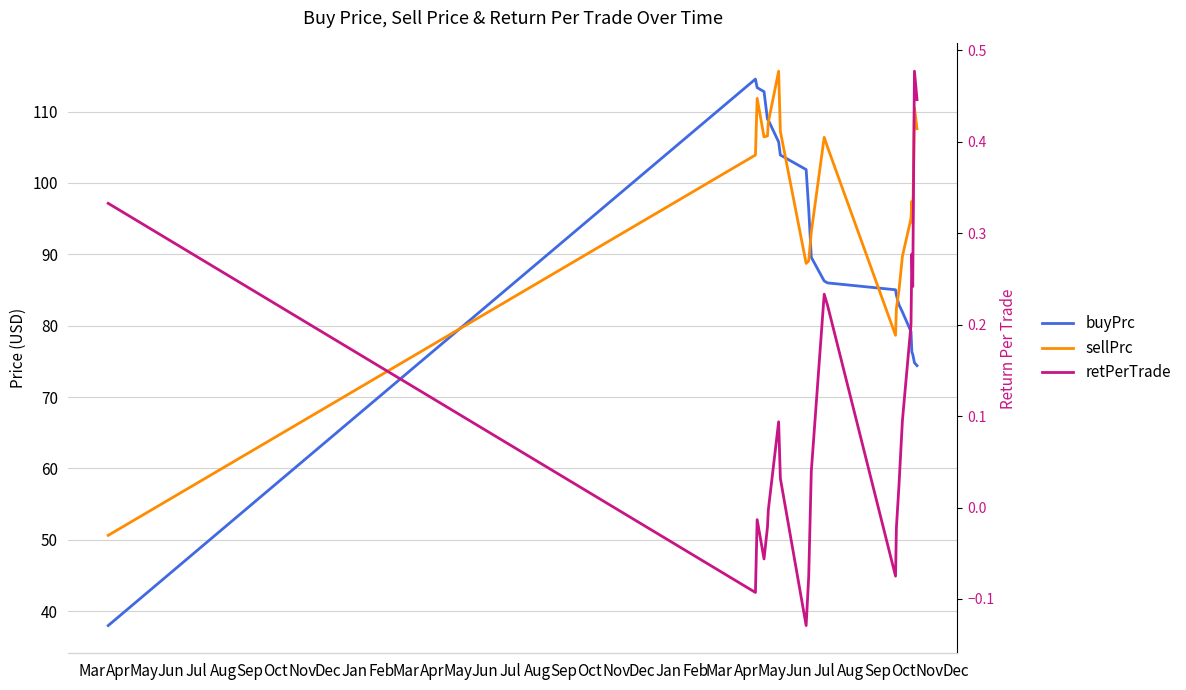

Reading right to left, transcribe all the data shown in this chart.

buyPrc: 74.4	74.8	76.0	76.3	79.2	81.9	82.9	84.3	85.0	86.0	86.3	89.6	96.3	101.9	103.9	105.8	108.8	108.9	112.8	113.4	114.6	38.0
sellPrc: 107.6	110.5	94.4	97.5	95.0	89.7	84.9	82.4	78.7	105.0	106.4	93.1	89.1	88.7	107.2	115.7	108.5	106.6	106.5	111.9	103.9	50.6
retPerTrade: 0.4	0.5	0.2	0.3	0.2	0.1	0.0	-0.0	-0.1	0.2	0.2	0.0	-0.1	-0.1	0.0	0.1	-0.0	-0.0	-0.1	-0.0	-0.1	0.3